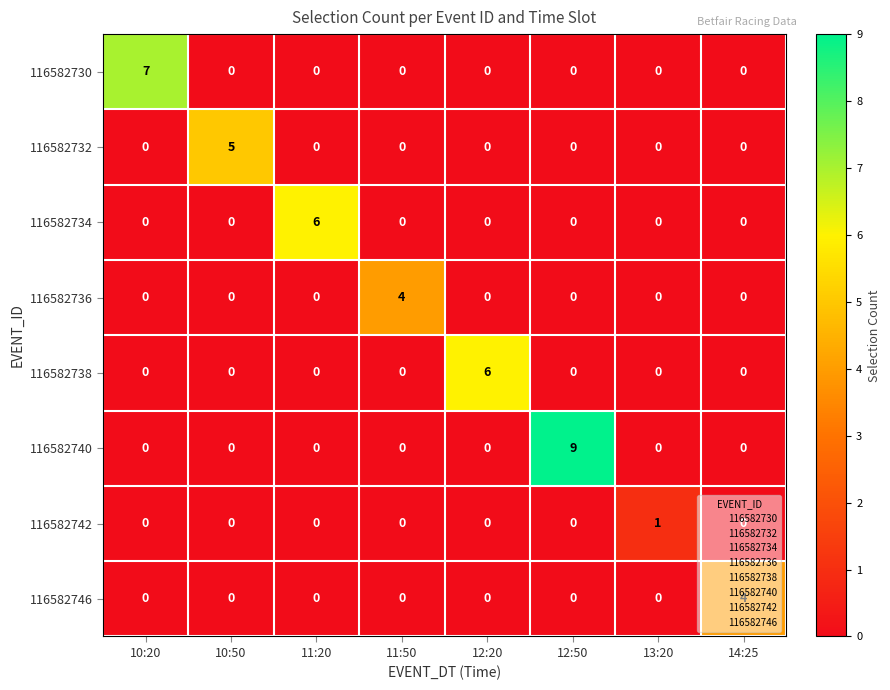

Which series changed the most between 12:20 and 12:50?

116582740